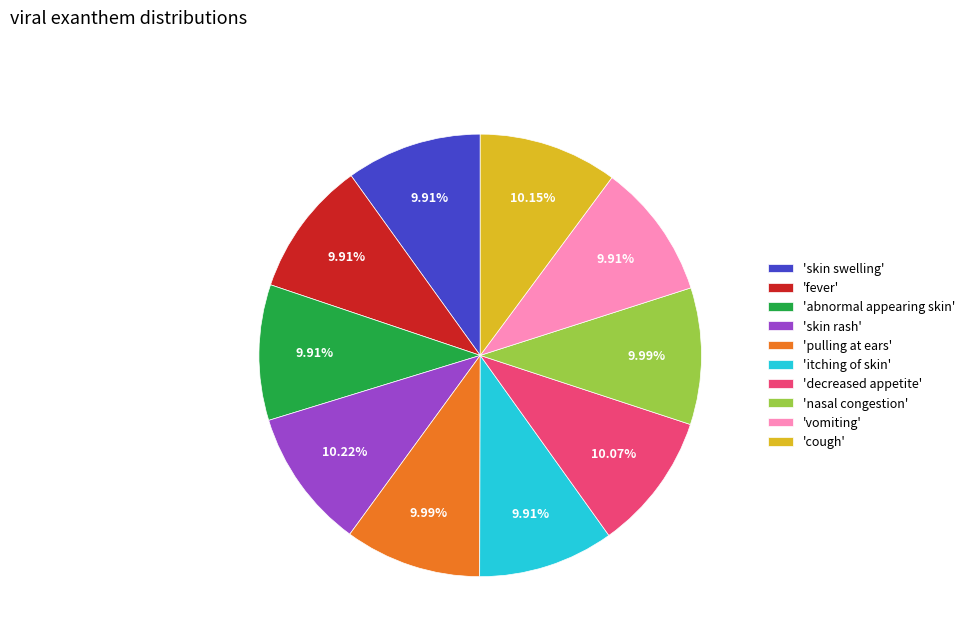

Combined, do 'fever' and 'decreased appetite' account for over 50%?

No